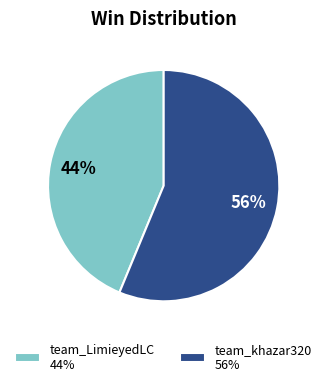

To the nearest percent, what portion does team_khazar320 represent?

56%